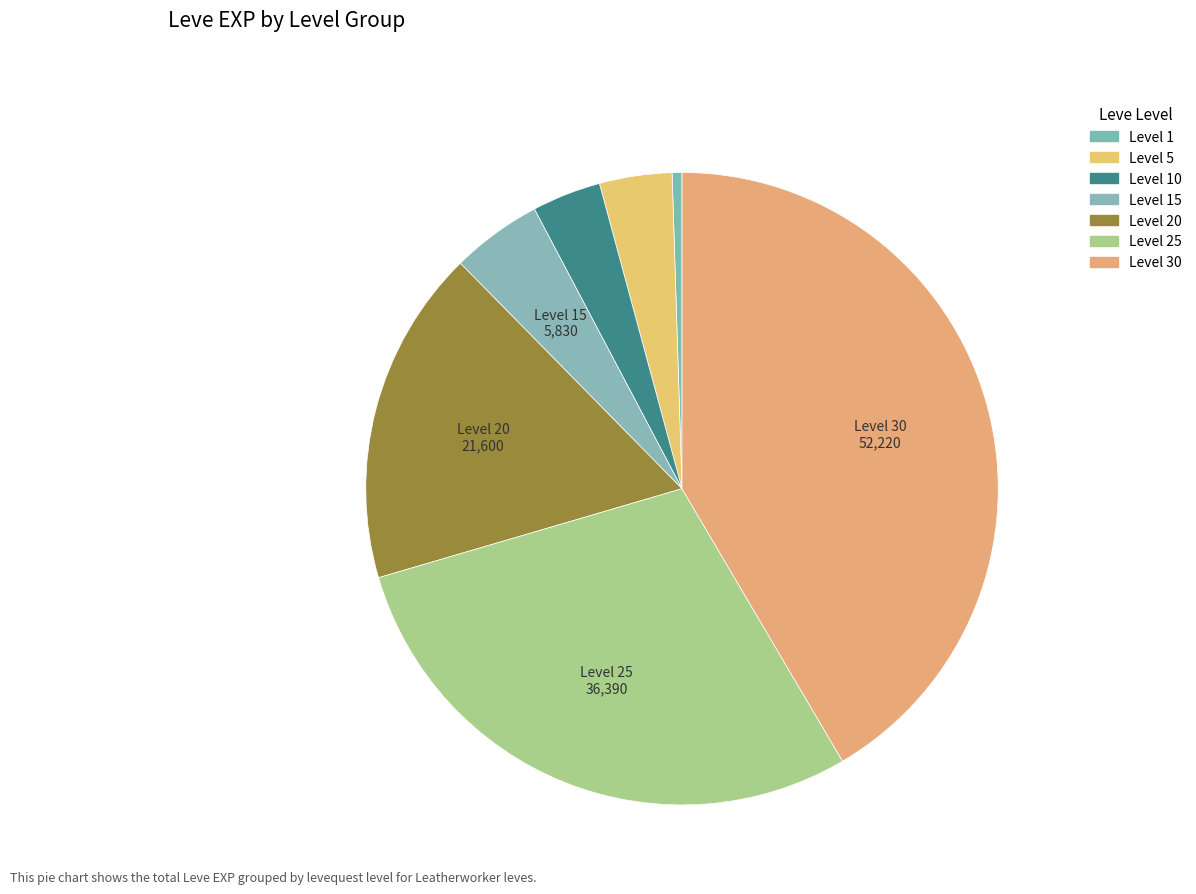

How many segments does this pie chart have?

7